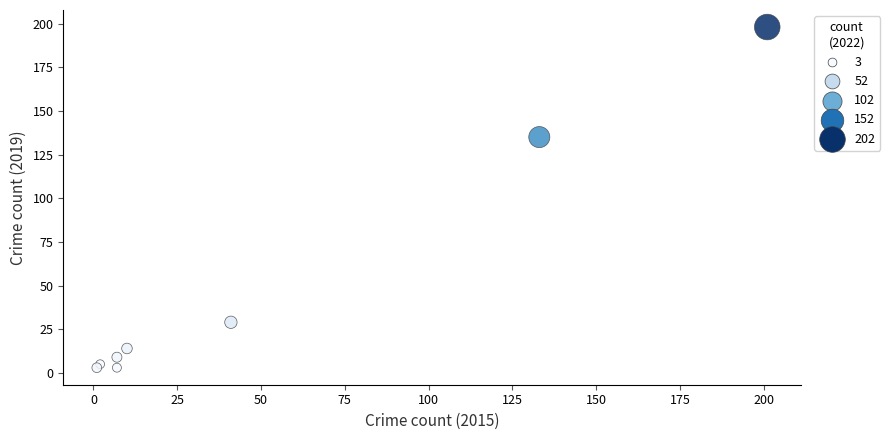

What Y value in the scatter plot is closest to 100?

135